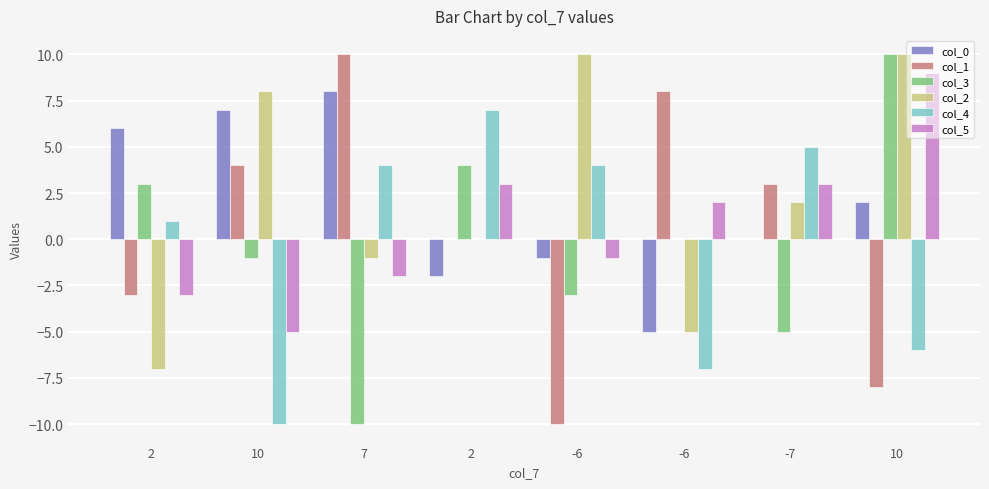

Which has a higher value, -7 or -6?

-7